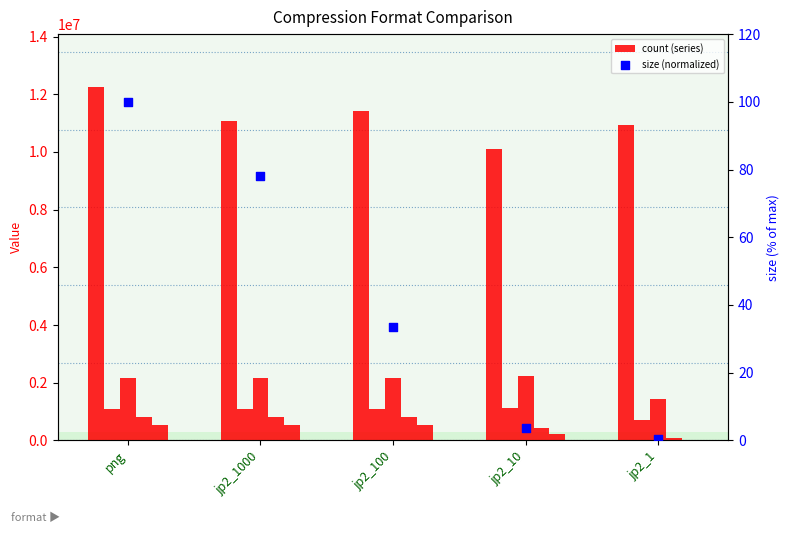

What is the total value across all series at jp2_1000?

15664693.1